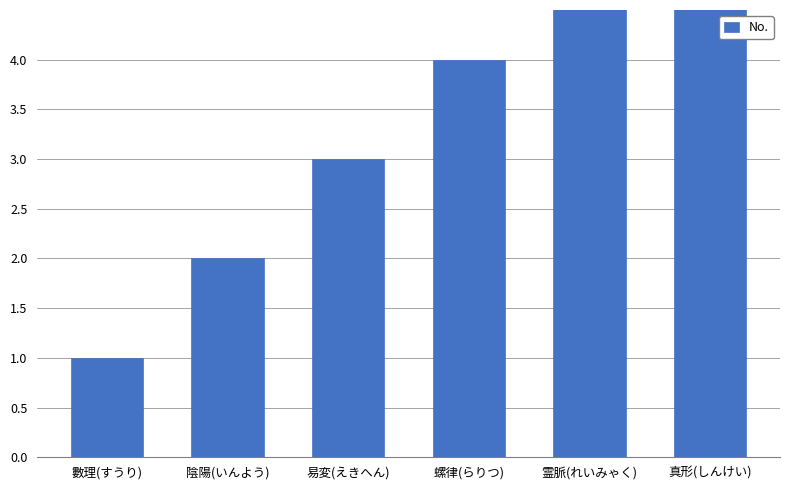

Rank the categories by value from highest to lowest.

真形(しんけい), 霊脈(れいみゃく), 螺律(らりつ), 易変(えきへん), 陰陽(いんよう), 數理(すうり)